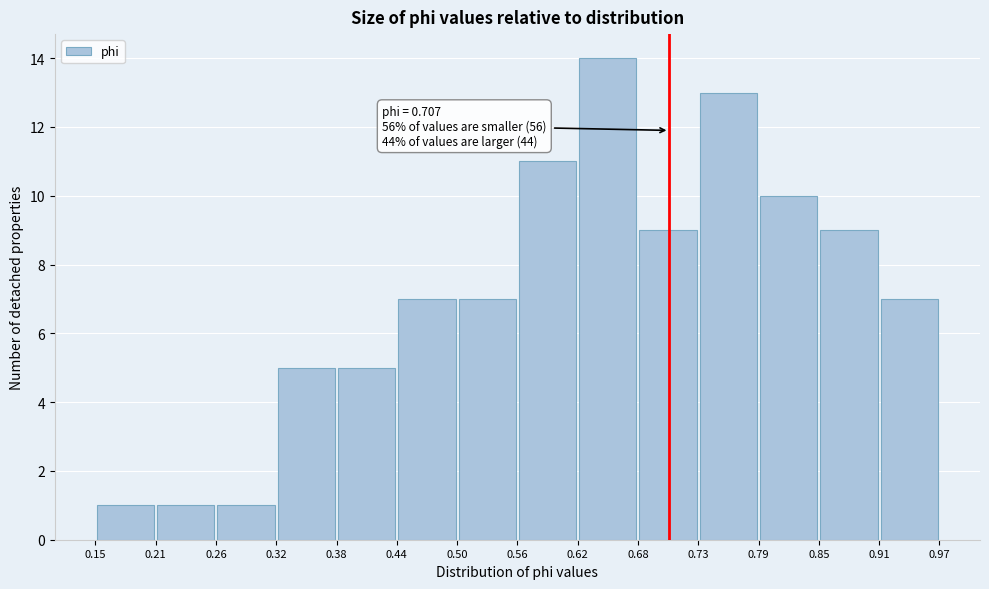

Over which range of the x-axis is the bar tallest?

0.62 to 0.68